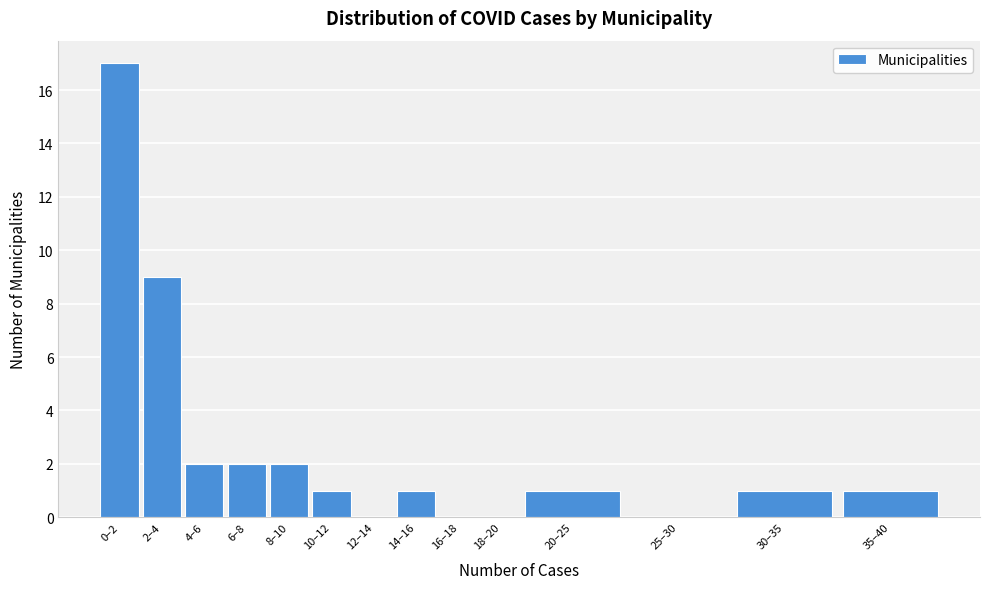

Reading right to left, extract all data points from this chart.

35–40=1	30–35=1	25–30=0	20–25=1	18–20=0	16–18=0	14–16=1	12–14=0	10–12=1	8–10=2	6–8=2	4–6=2	2–4=9	0–2=17